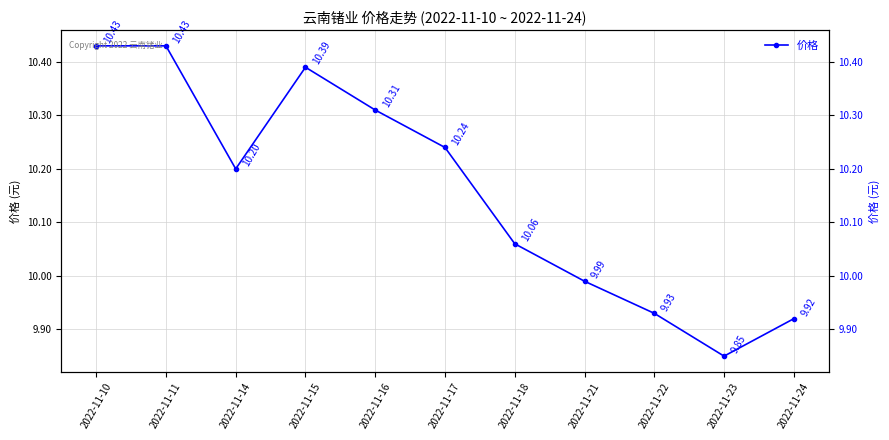

What value does the data have at 2022-11-14?

10.2